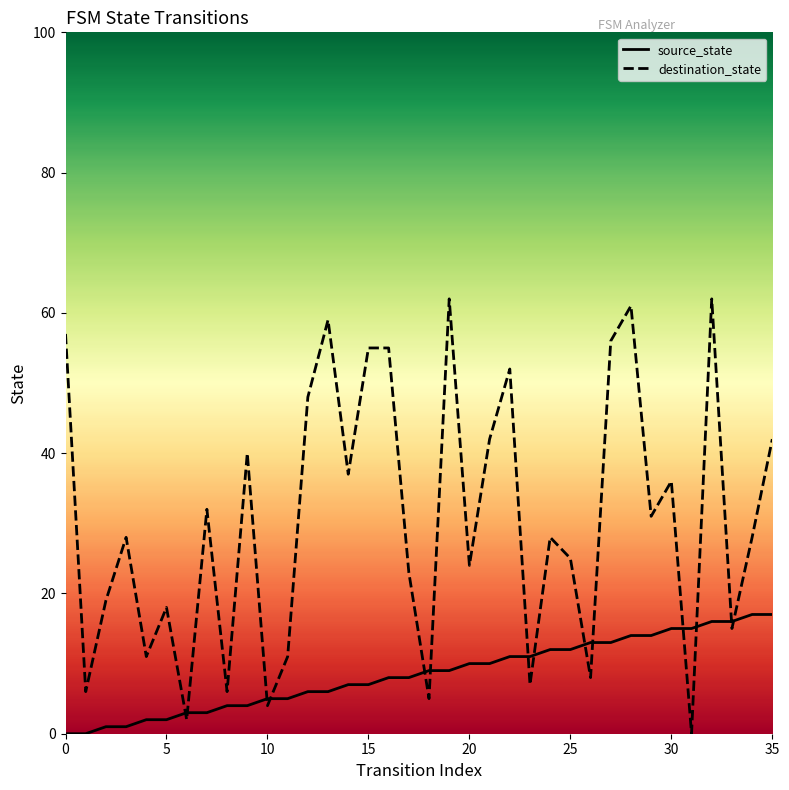

What is the difference between the maximum and minimum values in the source_state series?

17